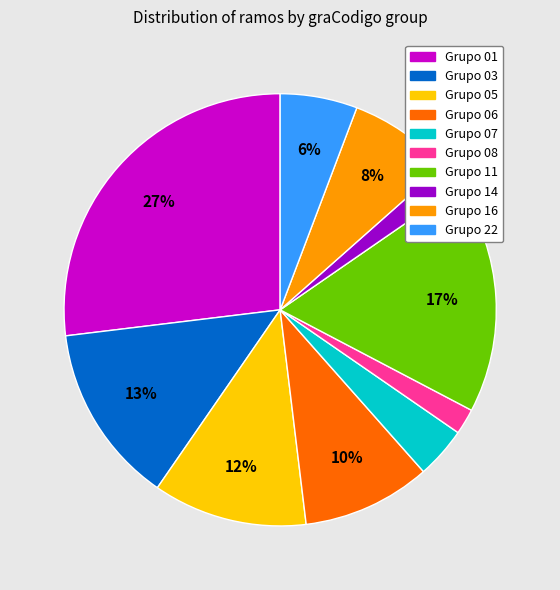

To the nearest percent, what is the difference between the largest and smallest slice percentages?

25%